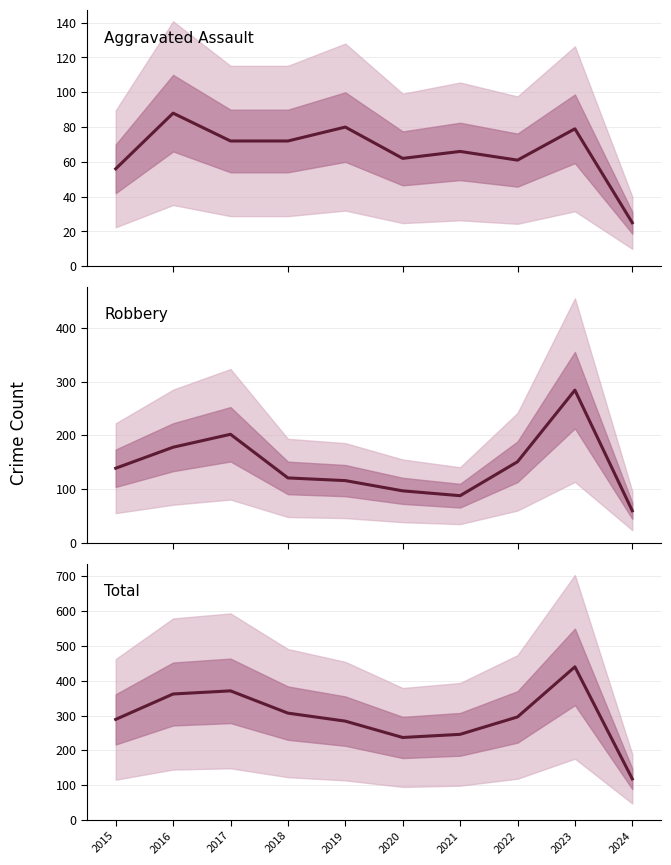

The Aggravated Assault series shows 100 at 2022. True or false?

False